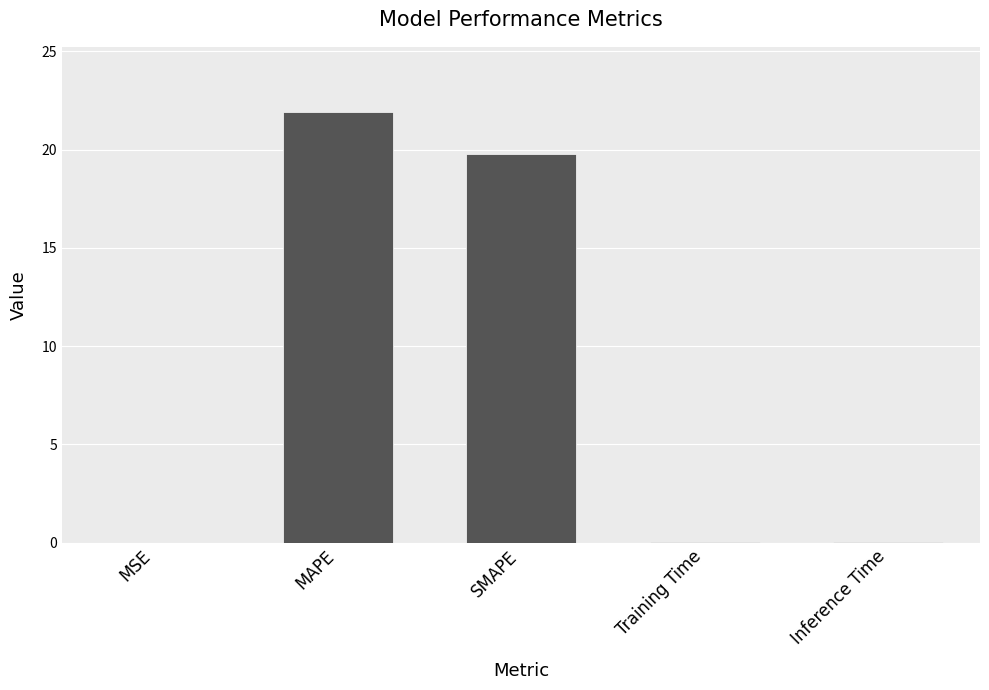

What value does the data have at MAPE?

21.9